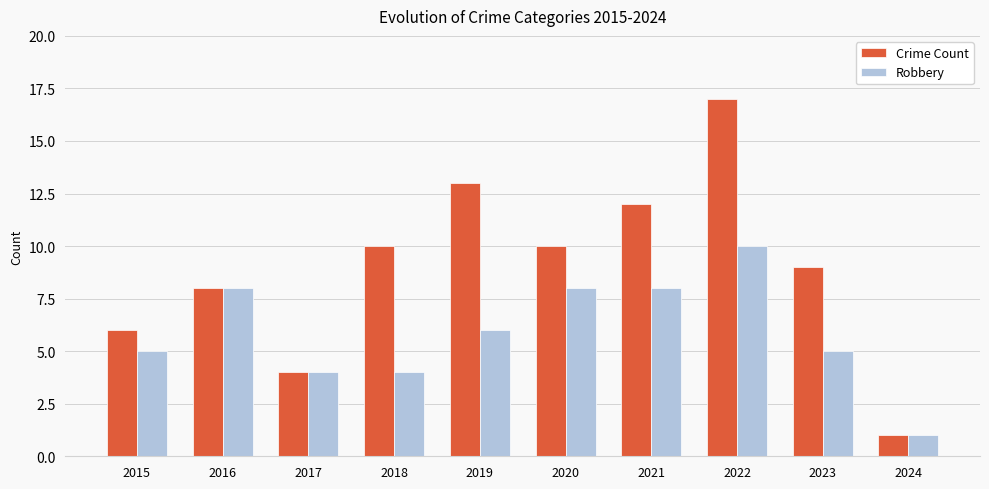

At which category does the chart reach its minimum across all series?

2024